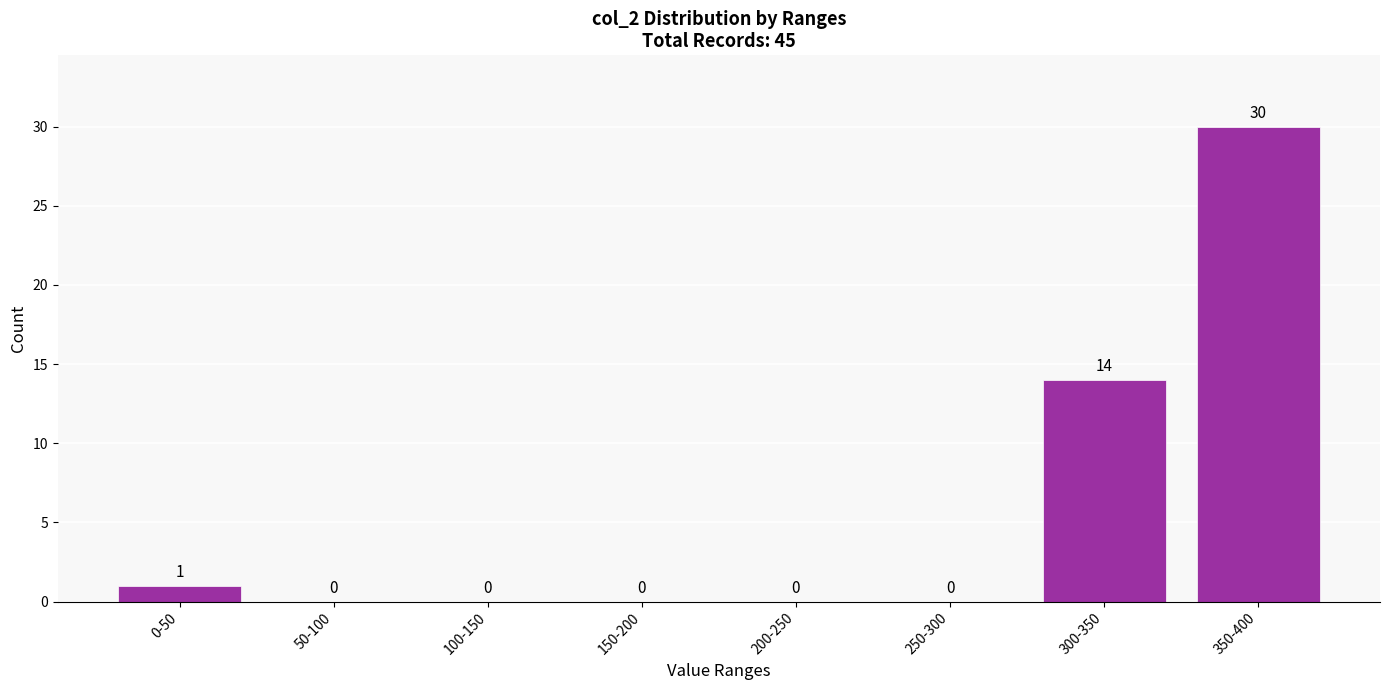

Reading left to right, transcribe all the data shown in this chart.

0-50=1	50-100=0	100-150=0	150-200=0	200-250=0	250-300=0	300-350=14	350-400=30